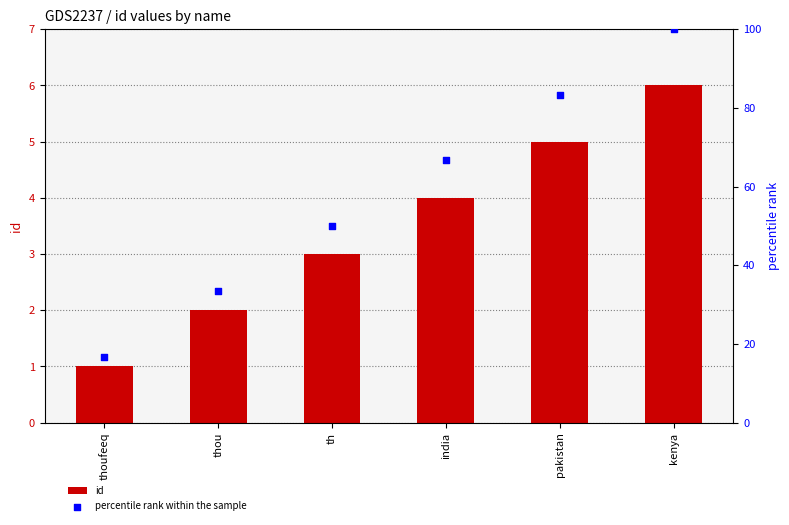

Which series contains the lowest Y value?

id